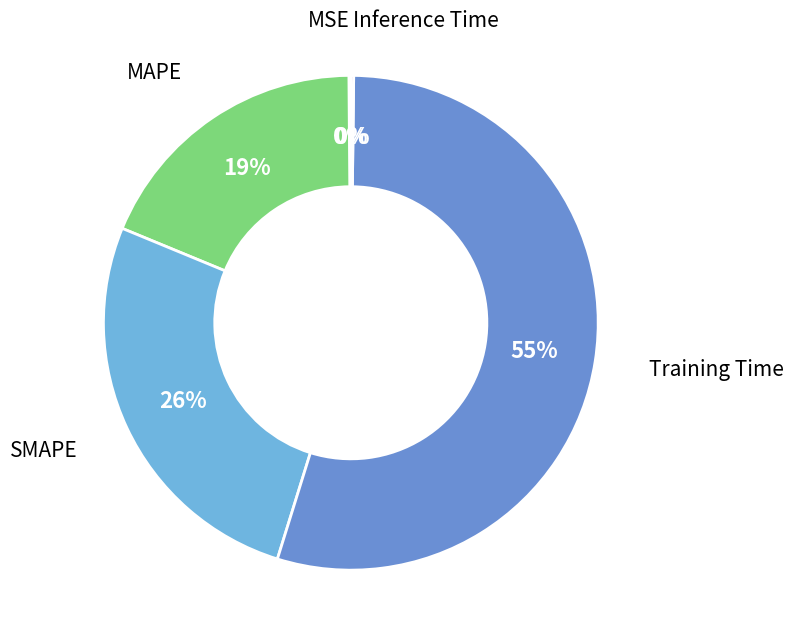

To the nearest percent, what is the average slice percentage?

20%